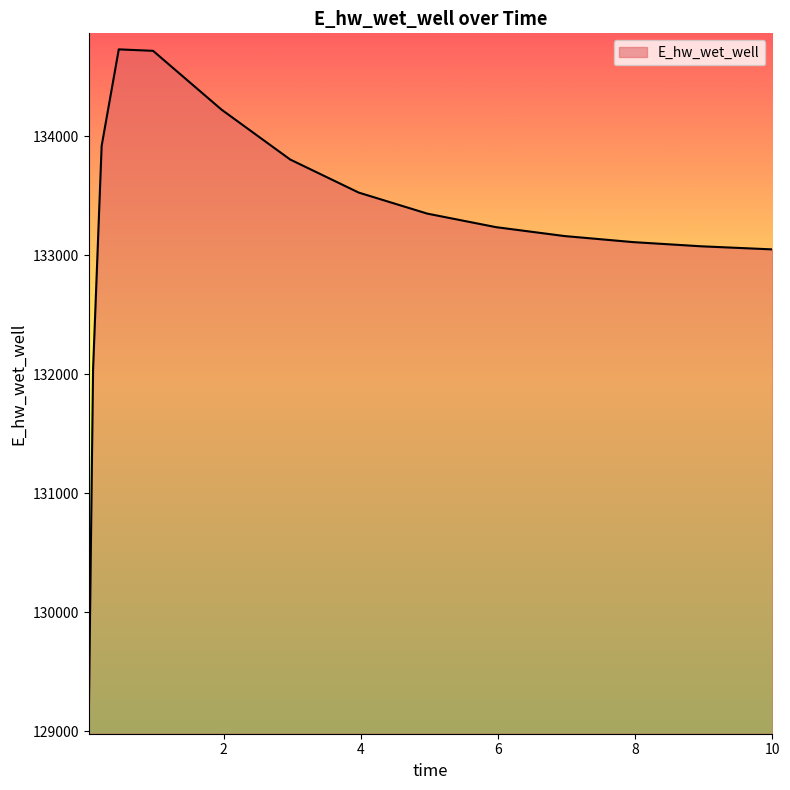

How many values exceed 133237?

8